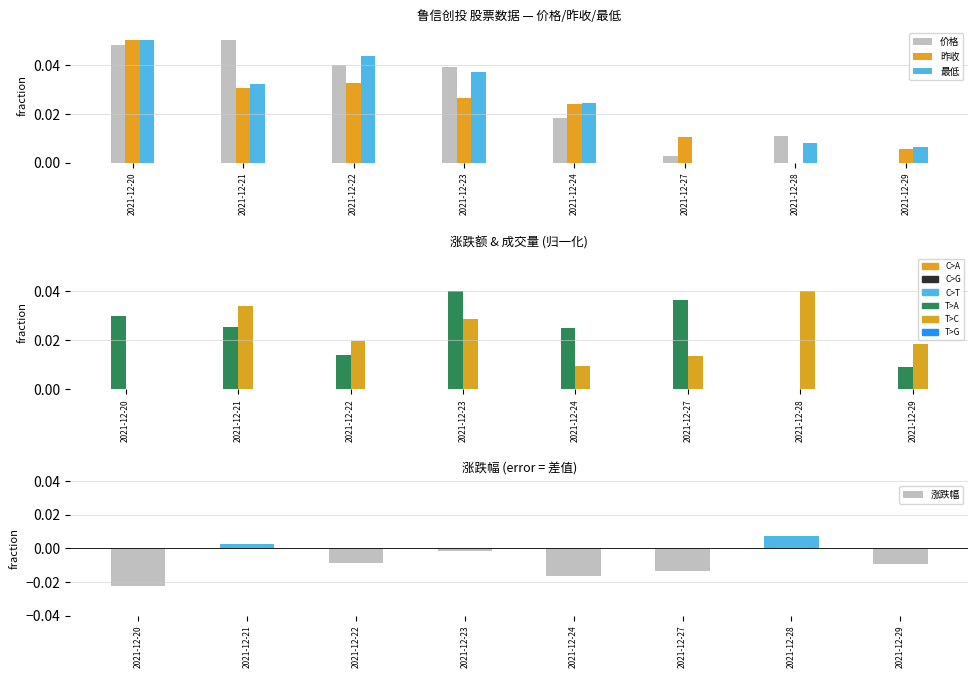

How many categories are shown in the chart?

8